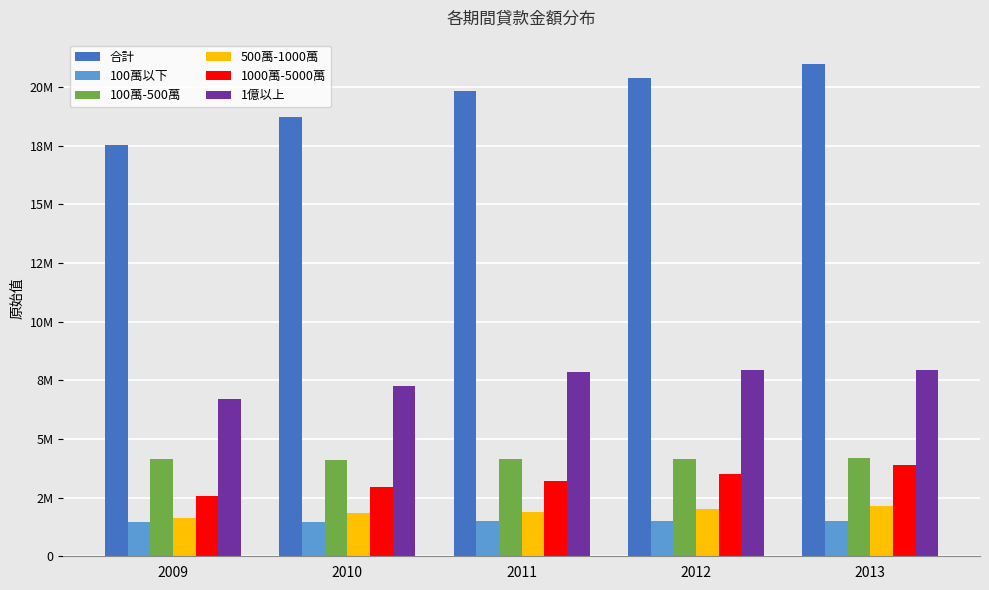

At which label does 100萬-500萬 first exceed 4138070?

2011